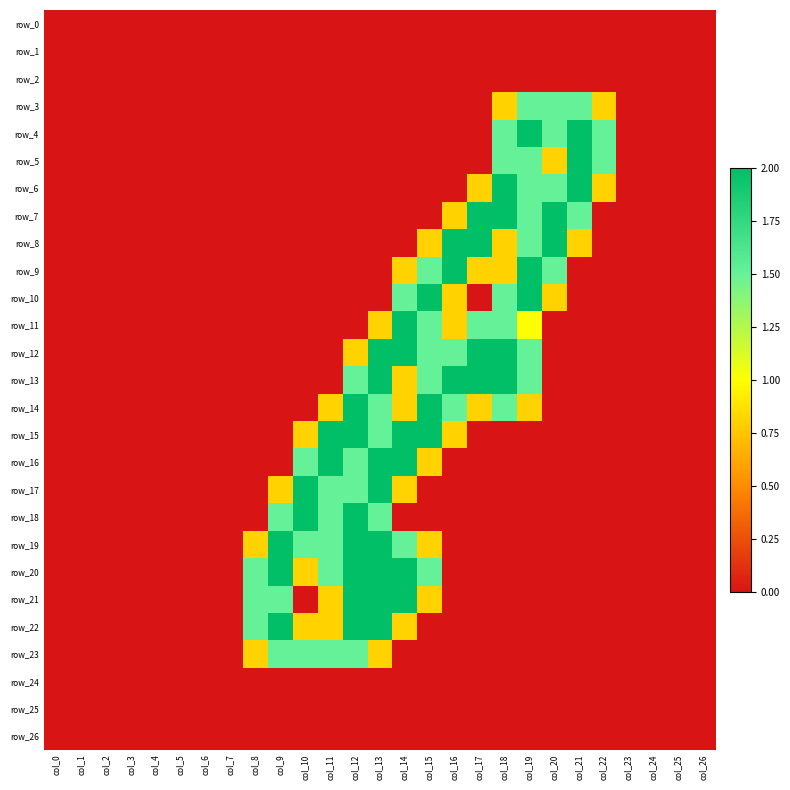

How many data points does each series have?

27